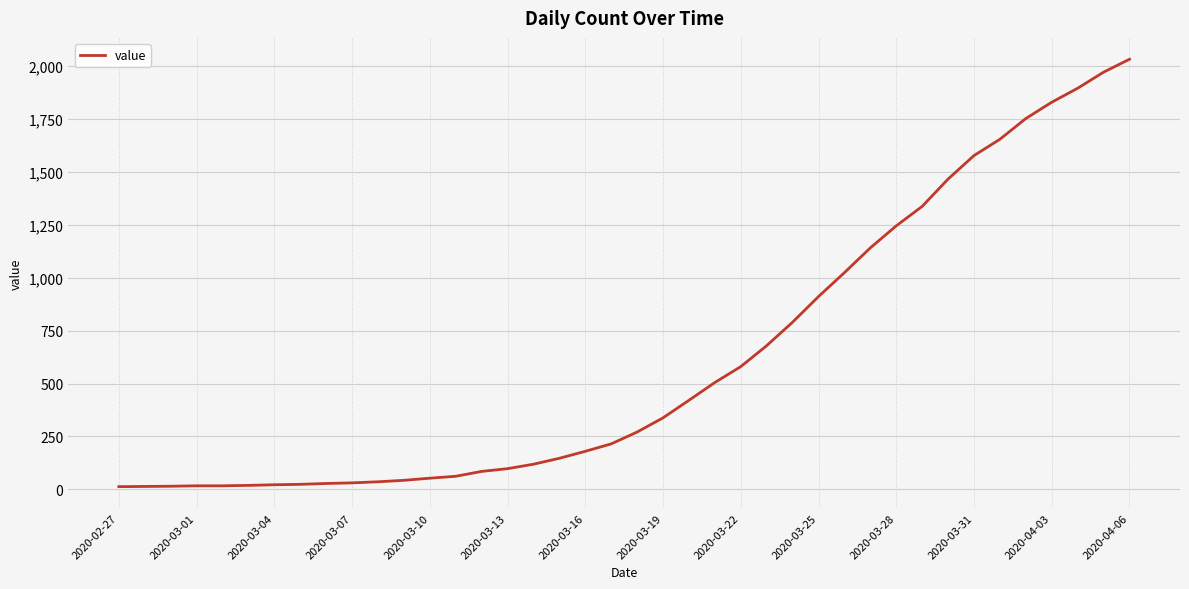

What is the maximum value shown in the chart?

2032